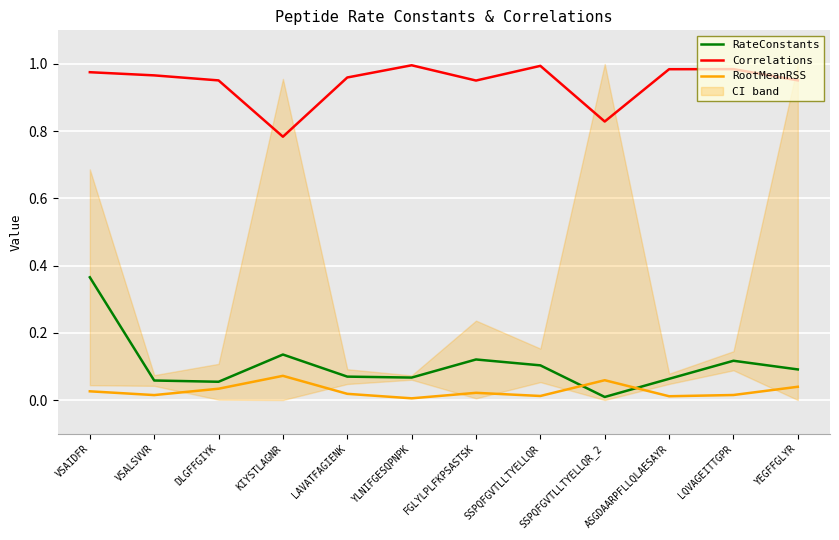

True or false: RateConstants and Correlations cross at least once.

False